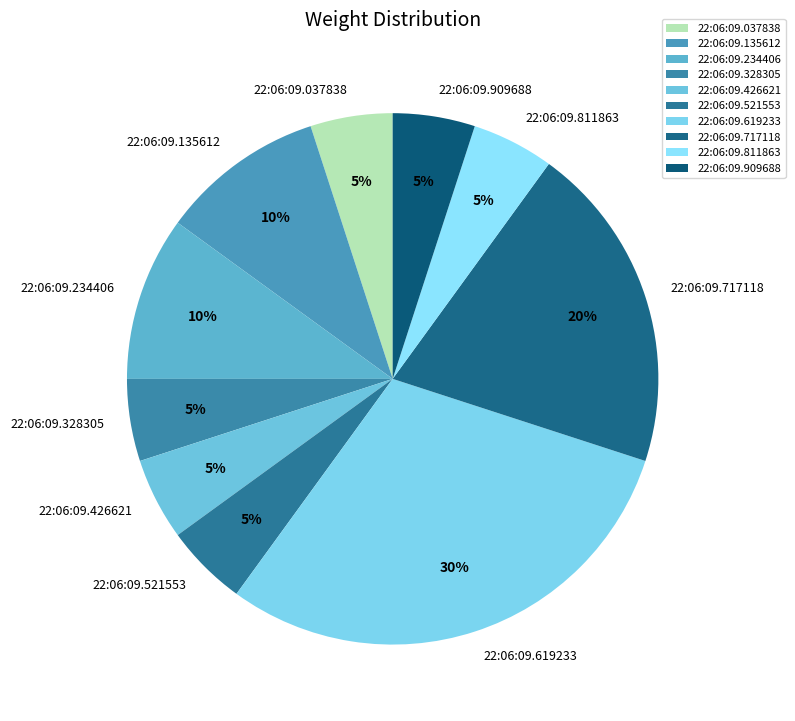

To the nearest percent, what is the combined percentage of 22:06:09.717118 and 22:06:09.811863?

25%